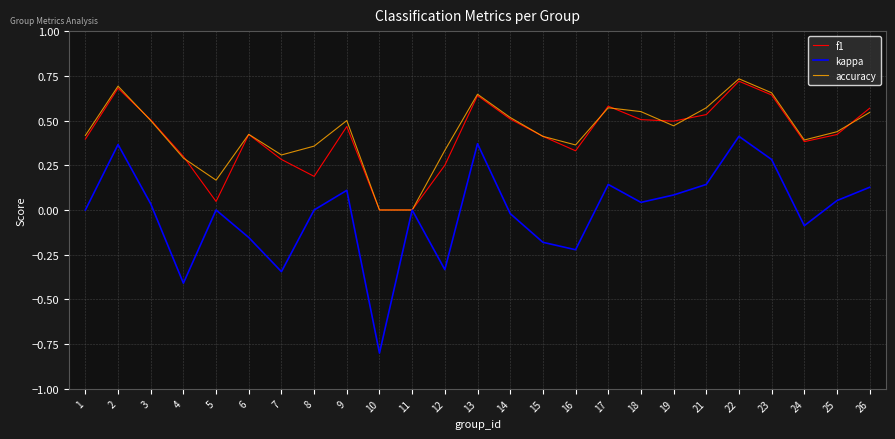

At which category does the chart reach its peak across all series?

22